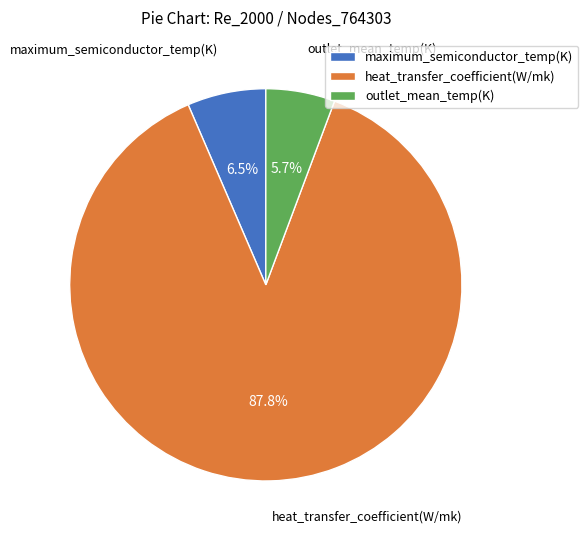

Approximately how many times larger is the value at outlet_mean_temp(K) compared to maximum_semiconductor_temp(K)?

0.9